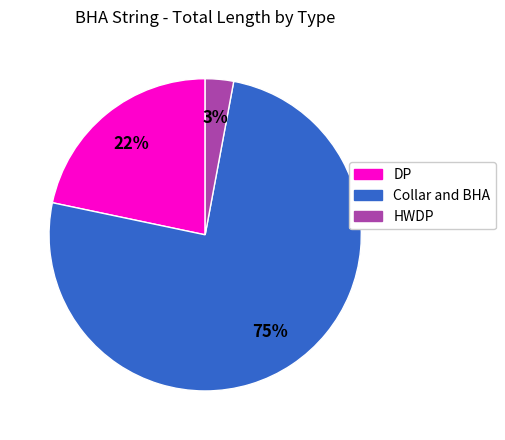

To the nearest percent, what portion does DP represent?

22%